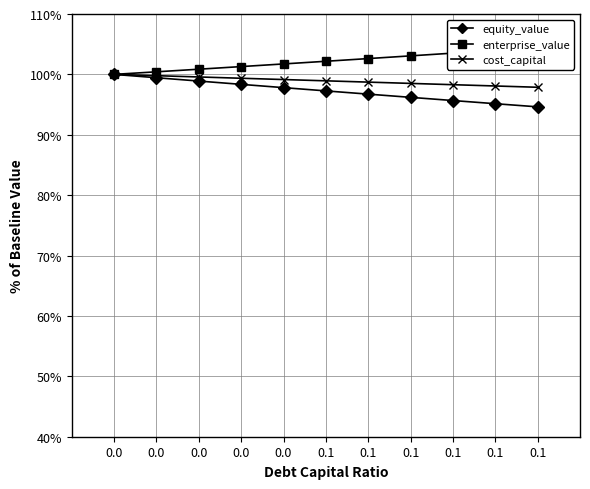

What is the difference between the cost_capital values at 0.1 and 0.0?

1.5